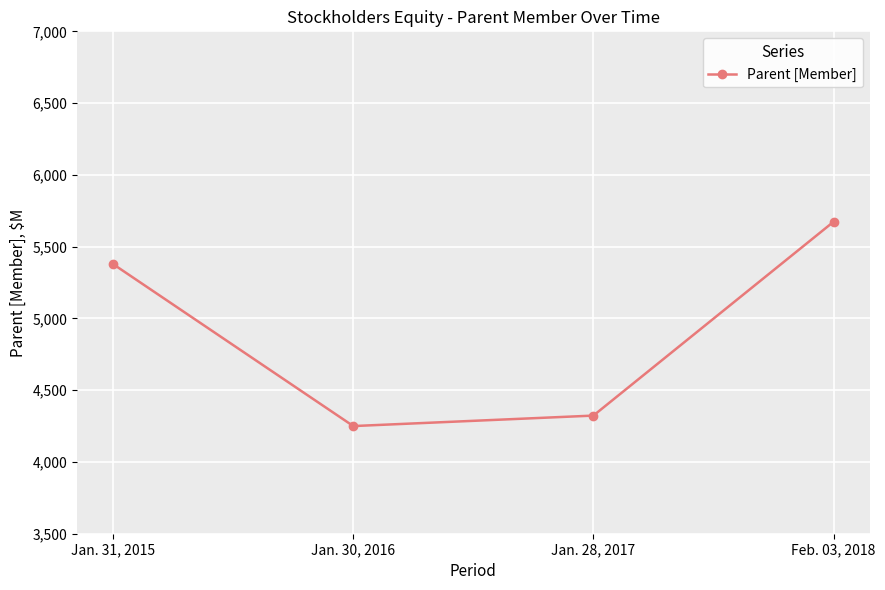

Reading left to right, transcribe all the data shown in this chart.

5378	4250	4323	5673